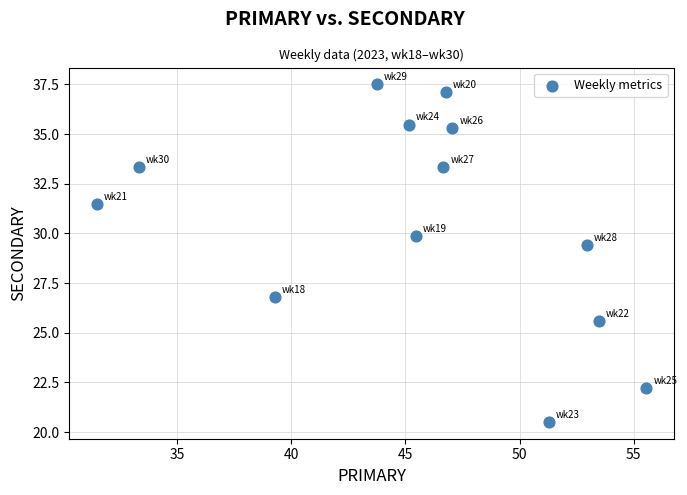

What Y value in the scatter plot is closest to 29?

29.4